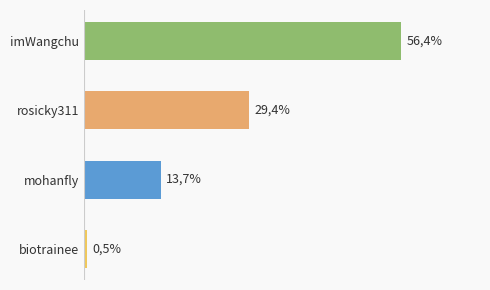

How many data points does each series have?

4